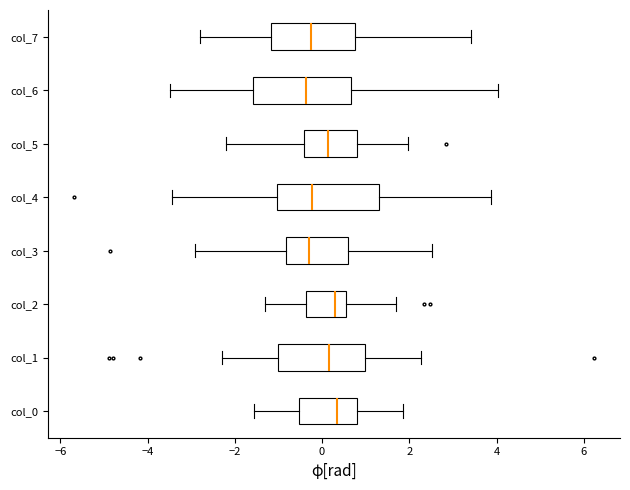

Where does the median line of the box for col_1 sit on the x-axis? The values are not printed on the chart, so give them approximately, as read against the axis.

0.2